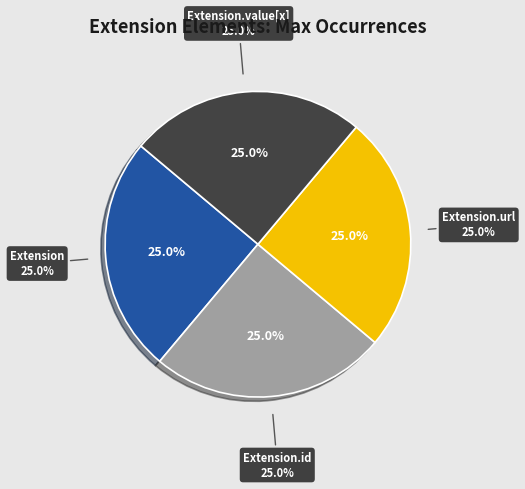

Do 11 and Extension.extension together represent more than half of the pie?

No